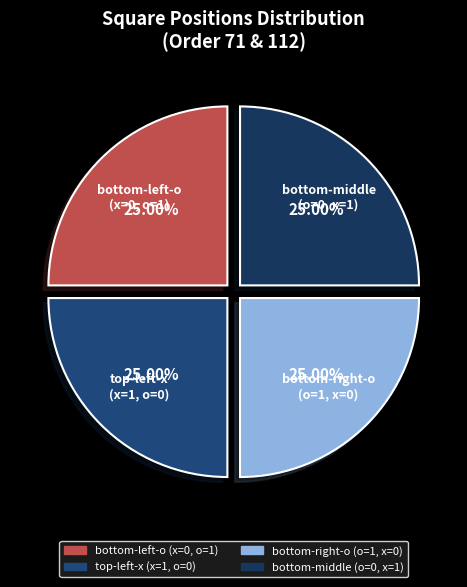

How many segments does this pie chart have?

4